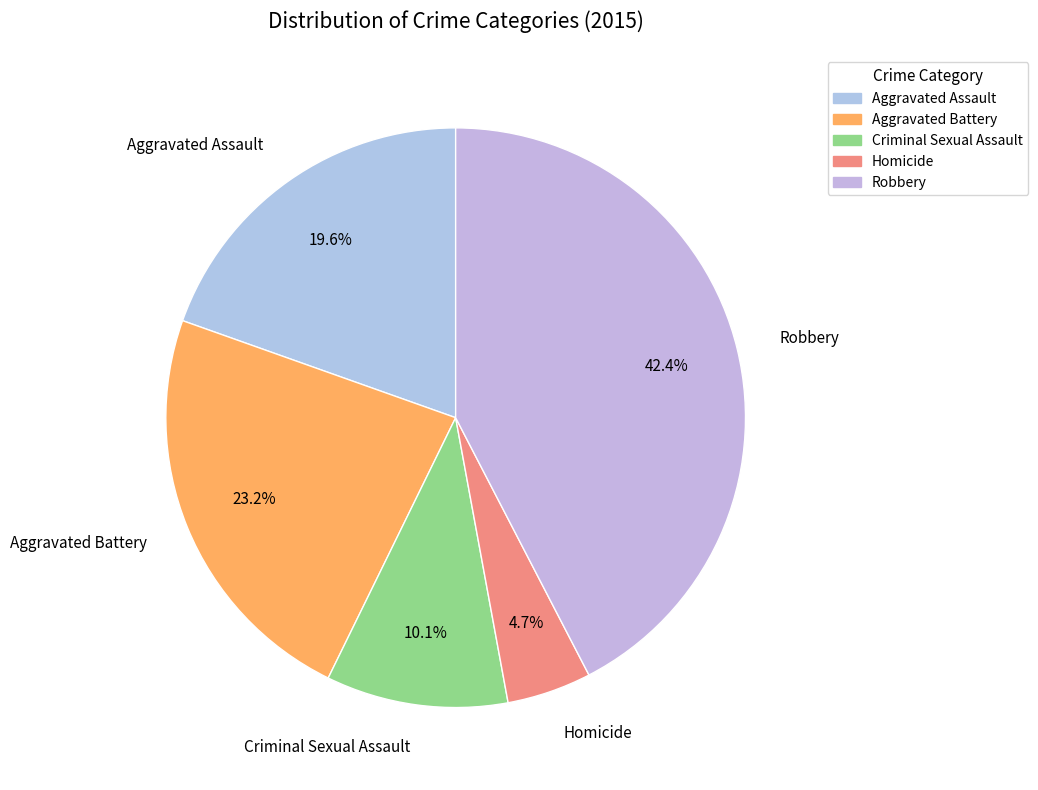

Rank the categories by value from highest to lowest.

Robbery, Aggravated Battery, Aggravated Assault, Criminal Sexual Assault, Homicide